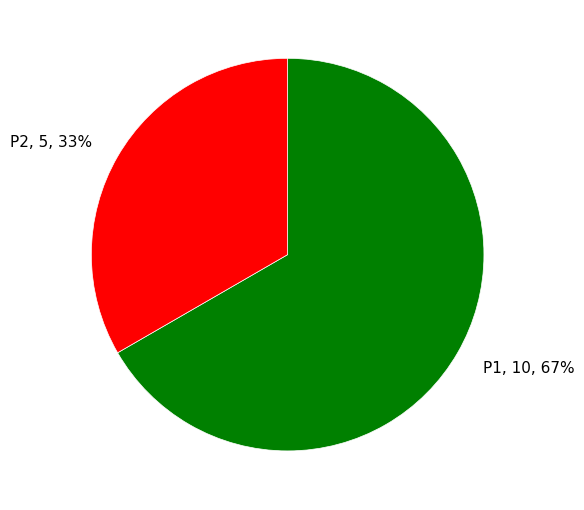

Combined, do P2, 5, 33% and P1, 10, 67% account for over 50%?

Yes